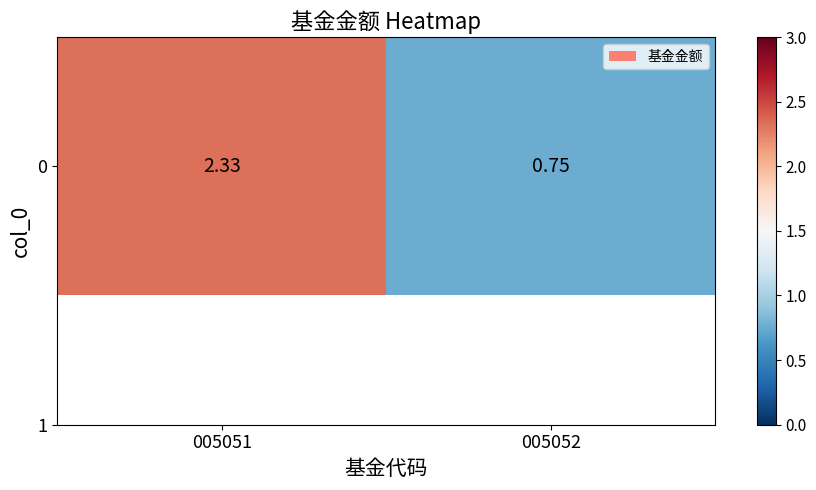

At which label is the value closest to 1?

005052